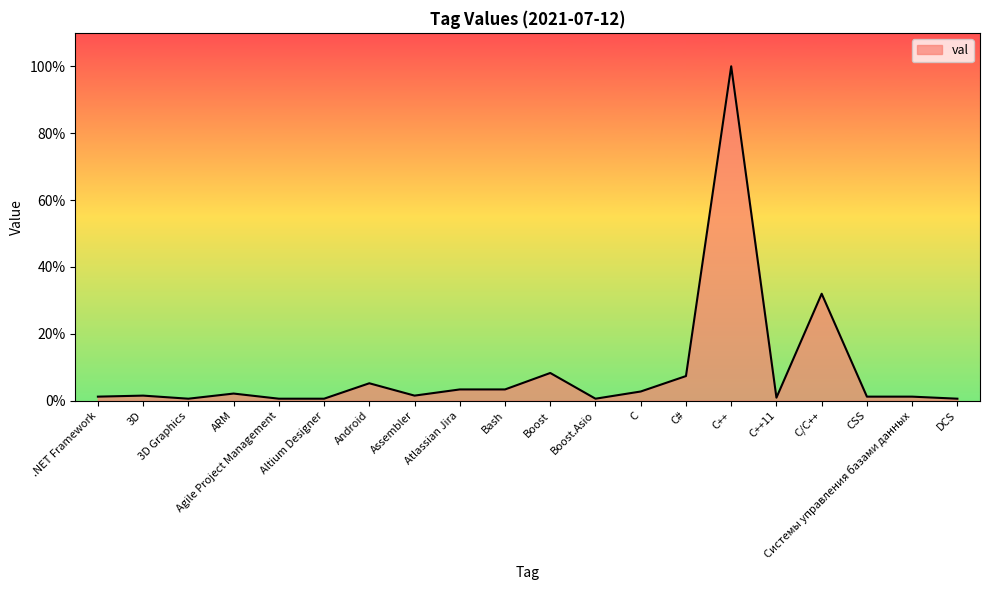

Which has a higher value, ARM or Agile Project Management?

ARM